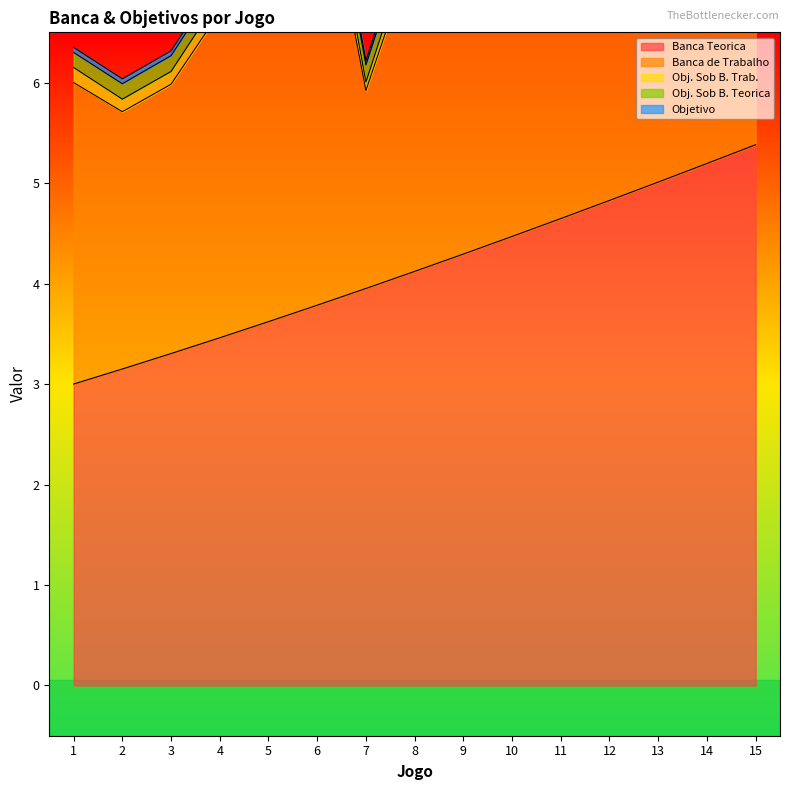

What is the value of the Banca Teorica point at the 6th from the left?

3.8